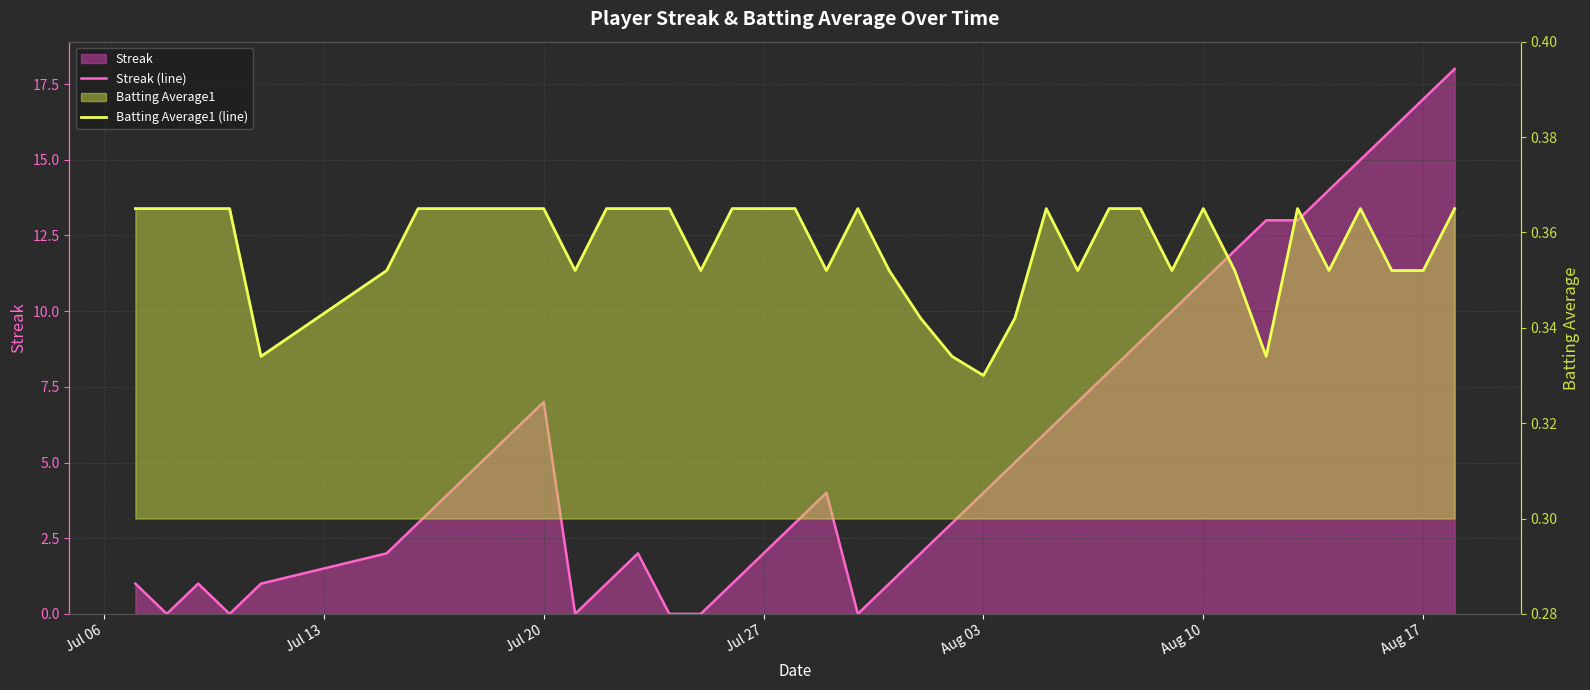

True or false: Streak (line) and Batting Average1 (line) intersect in this chart.

True